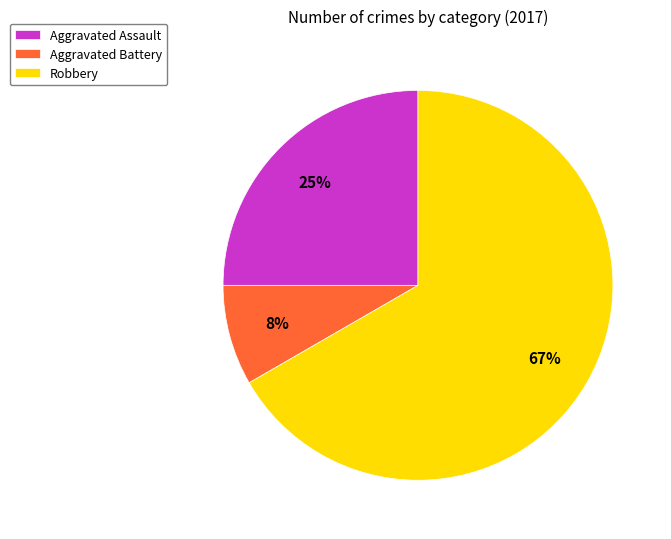

To the nearest percent, what is the combined percentage of Aggravated Assault and Robbery?

92%